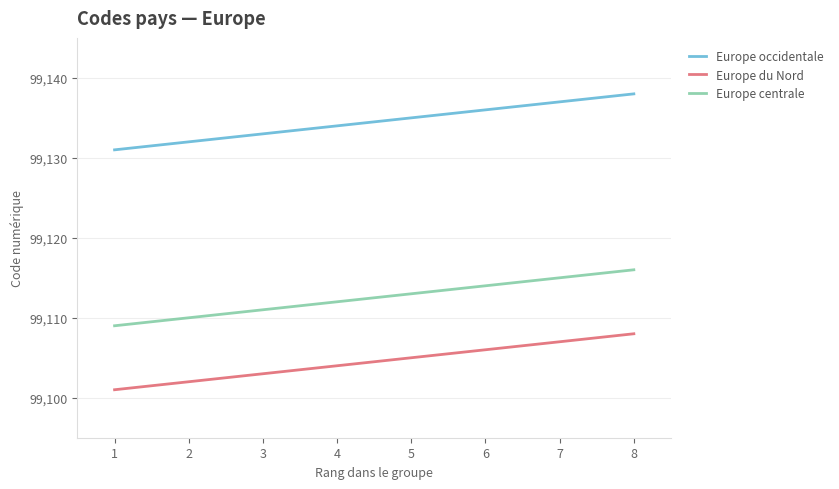

At 1, list the series in order from smallest to largest.

Europe du Nord, Europe centrale, Europe occidentale